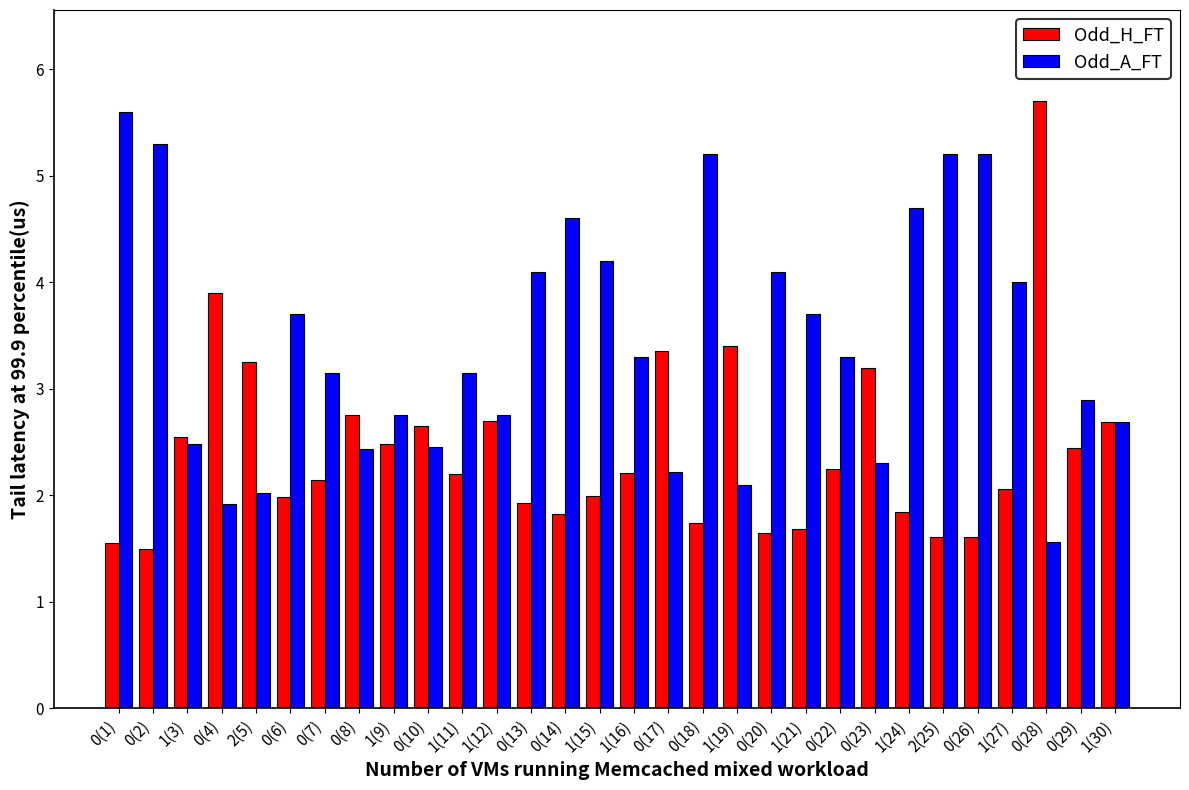

Which series has the largest total across all categories?

Odd_A_FT